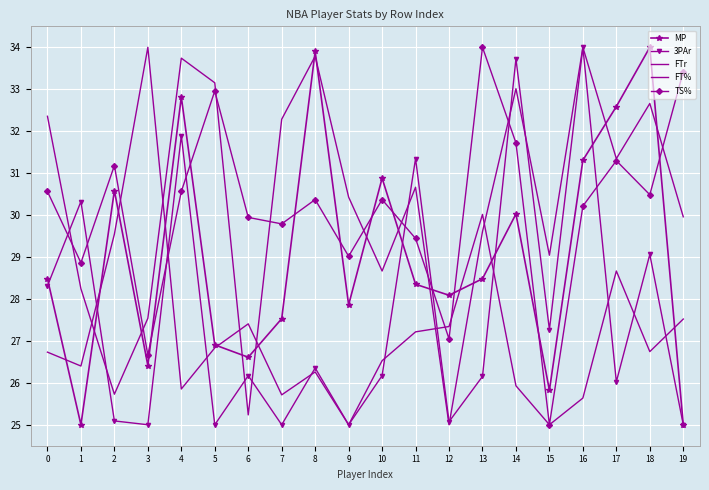

Reading left to right, transcribe all the data shown in this chart.

MP: 0=28.5	1=25.0	2=30.6	3=26.4	4=32.8	5=26.9	6=26.6	7=27.5	8=33.9	9=27.9	10=30.9	11=28.4	12=28.1	13=28.5	14=30.0	15=25.8	16=31.3	17=32.6	18=34.0	19=25.0
3PAr: 0=28.3	1=30.3	2=25.1	3=25.0	4=31.9	5=25.0	6=26.2	7=25.0	8=26.4	9=25.0	10=26.2	11=31.3	12=25.1	13=26.2	14=33.7	15=27.3	16=34.0	17=26.0	18=29.1	19=25.0
FTr: 0=26.7	1=26.4	2=29.5	3=34.0	4=25.9	5=26.8	6=27.4	7=25.7	8=26.3	9=25.0	10=26.5	11=27.2	12=27.3	13=30.0	14=25.9	15=25.0	16=25.6	17=28.7	18=26.7	19=27.5
FT%: 0=32.4	1=28.2	2=25.7	3=27.5	4=33.7	5=33.2	6=25.2	7=32.3	8=33.8	9=30.4	10=28.7	11=30.7	12=25.0	13=29.6	14=33.0	15=29.0	16=34.0	17=31.3	18=32.7	19=30.0
TS%: 0=30.6	1=28.9	2=31.2	3=26.7	4=30.6	5=33.0	6=29.9	7=29.8	8=30.4	9=29.0	10=30.4	11=29.4	12=27.0	13=34.0	14=31.7	15=25.0	16=30.2	17=31.3	18=30.5	19=33.4